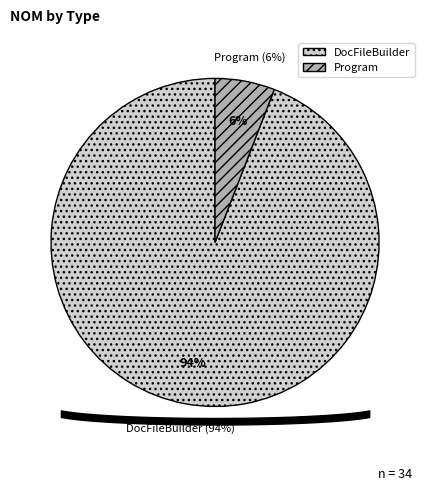

Is there a majority slice in this chart?

Yes